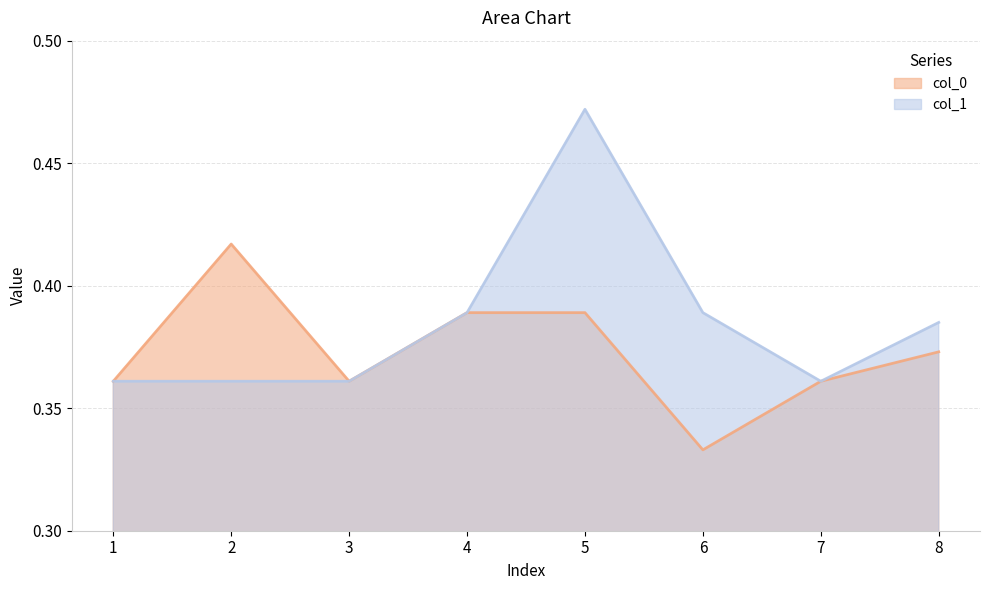

What is the difference between the col_0 values at 2 and 7?

0.1